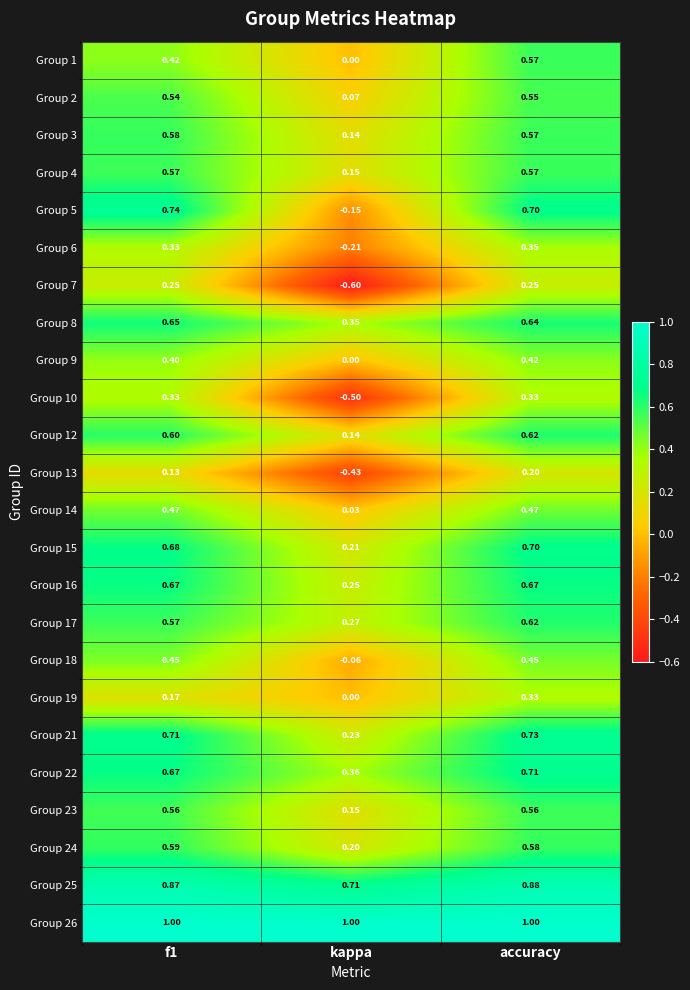

At which label does Group 8 reach its minimum?

kappa